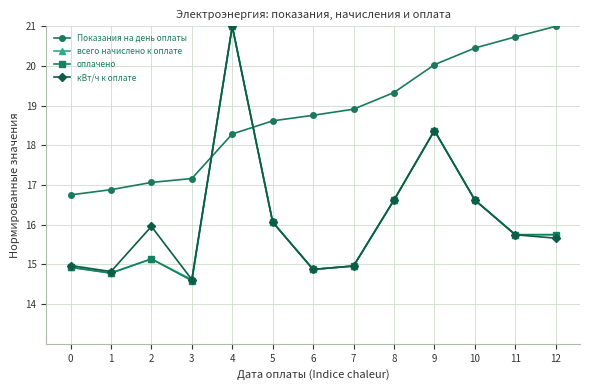

What is the spread (max minus min) of values at 8?

2.7